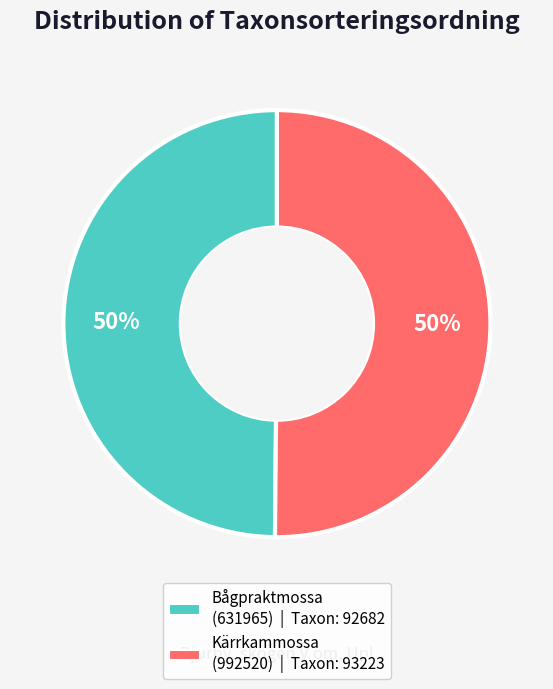

What percentage is the Kärrkammossa slice, to the nearest percent?

50%